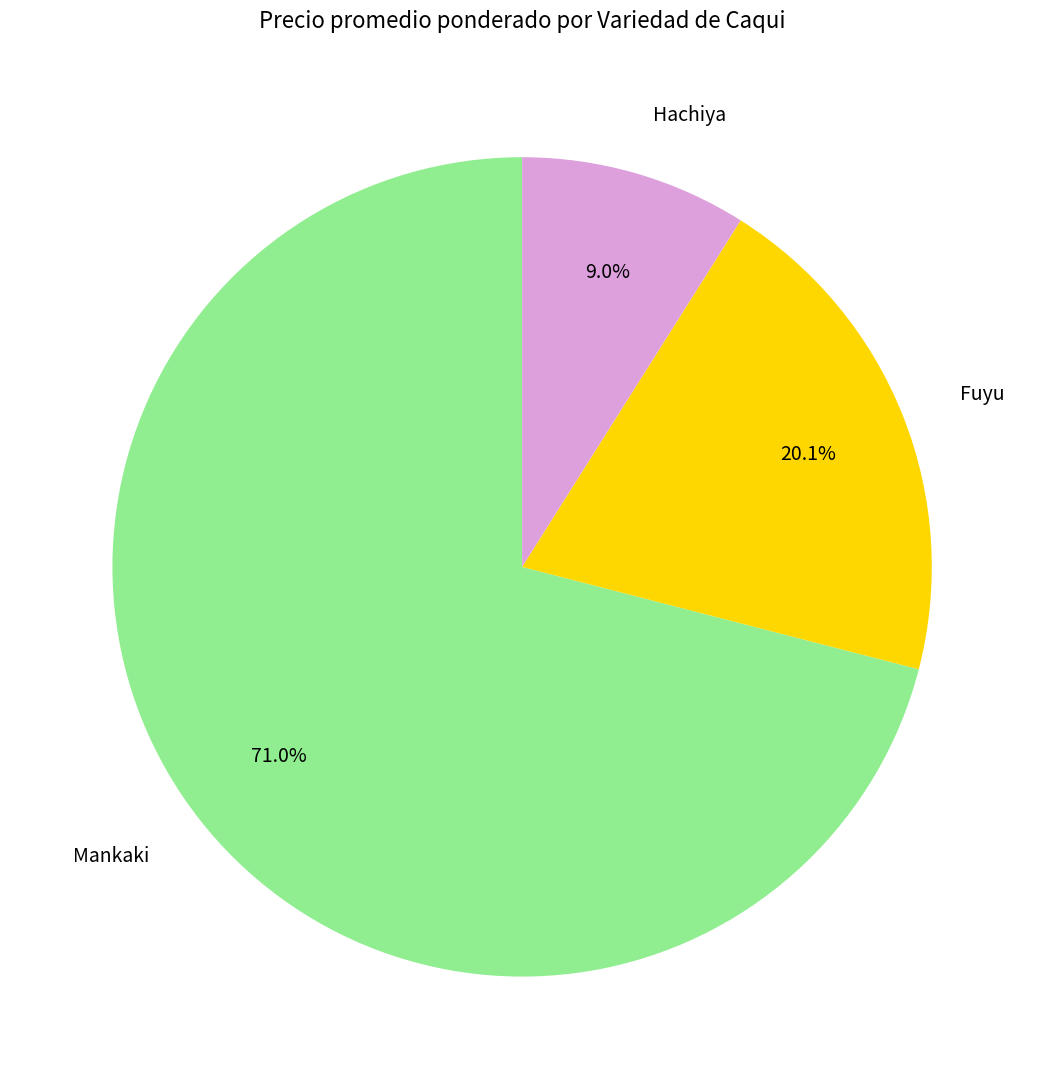

True or false: Mankaki accounts for 1% of the total.

False